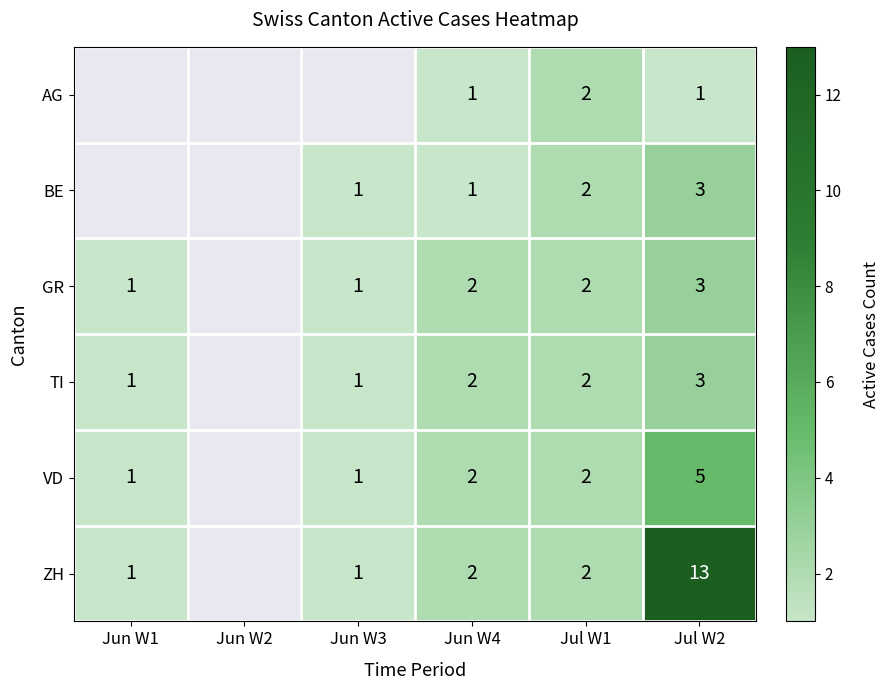

What is the sum of the BE values at Jul W2 and Jun W3?

4